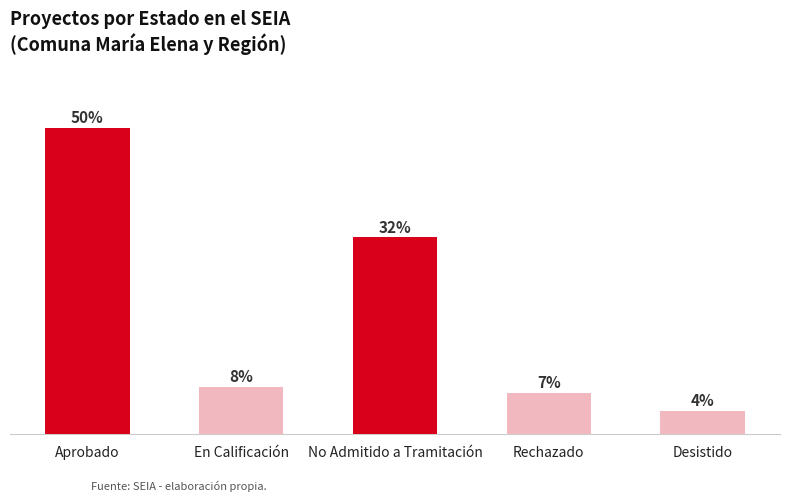

Are the bars horizontal?

No